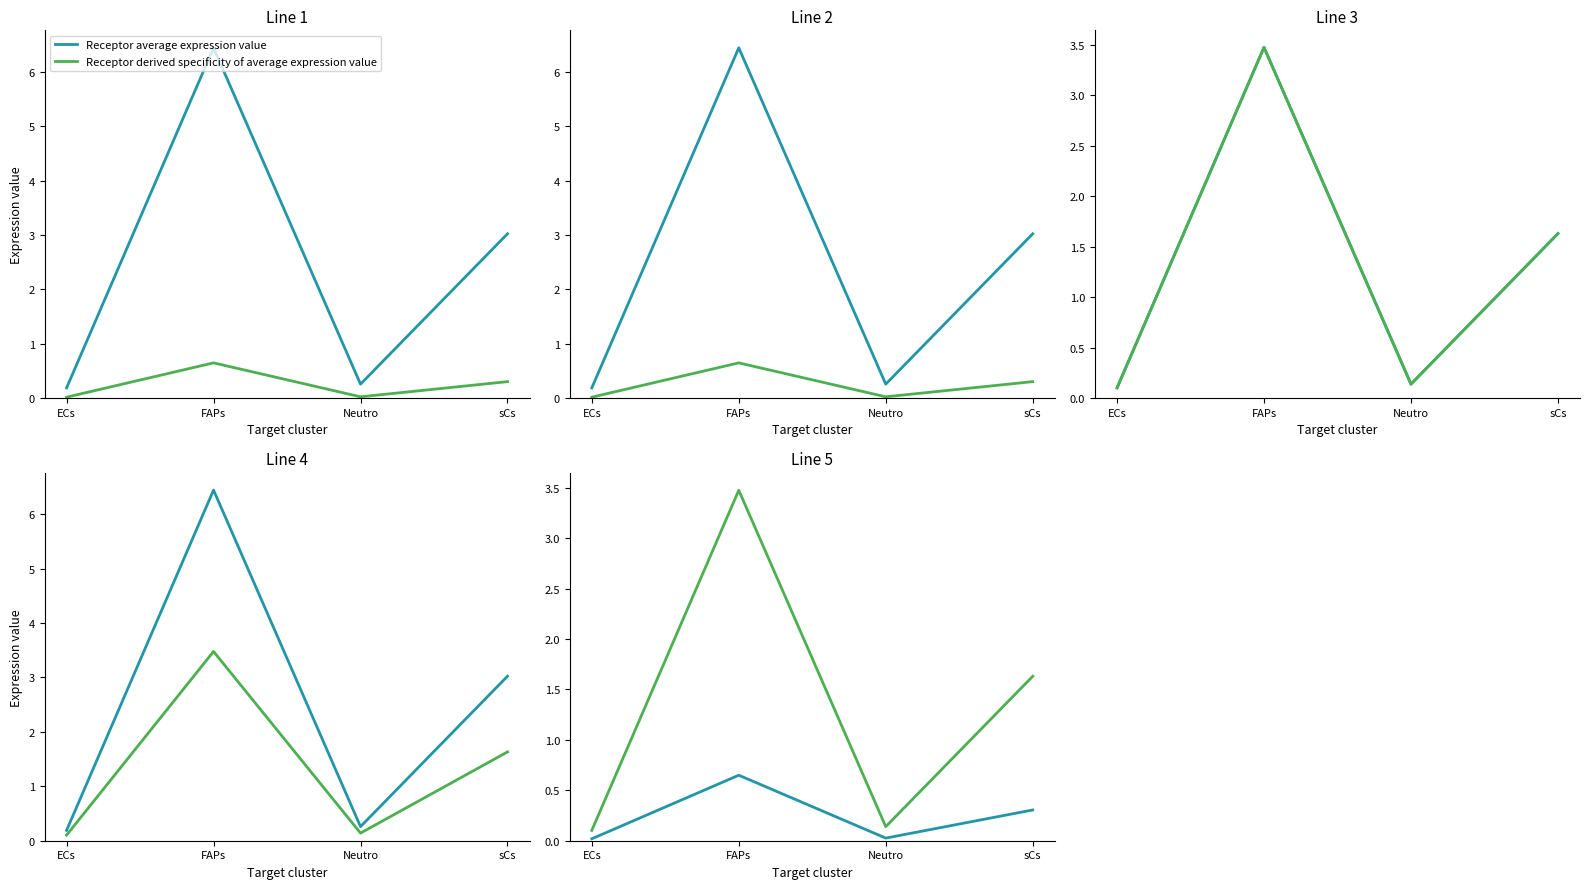

What is the difference between the Receptor total expression value values at ECs and FAPs?

6.3